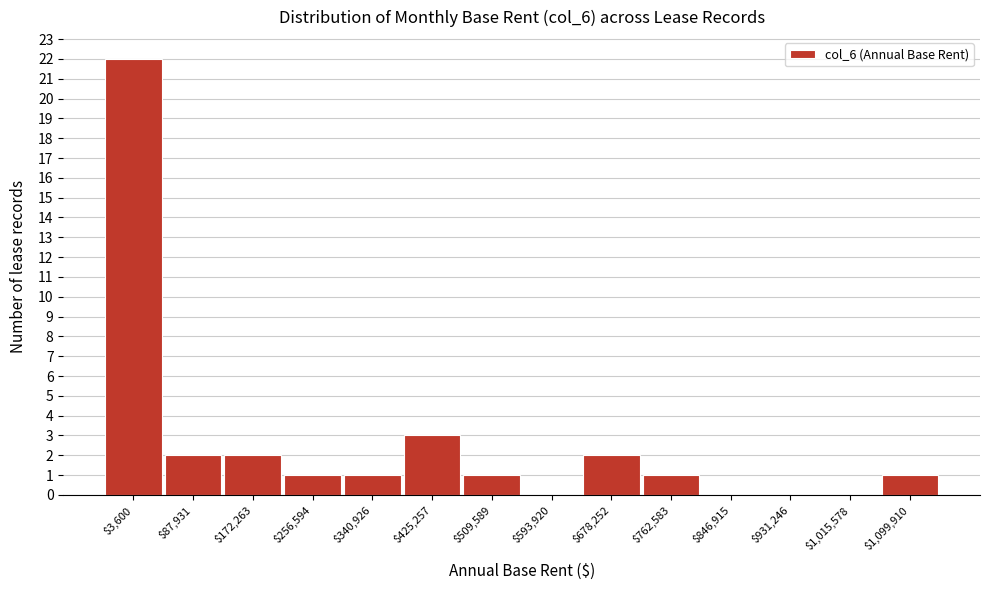

Which label corresponds to the largest value in the chart?

$3,600